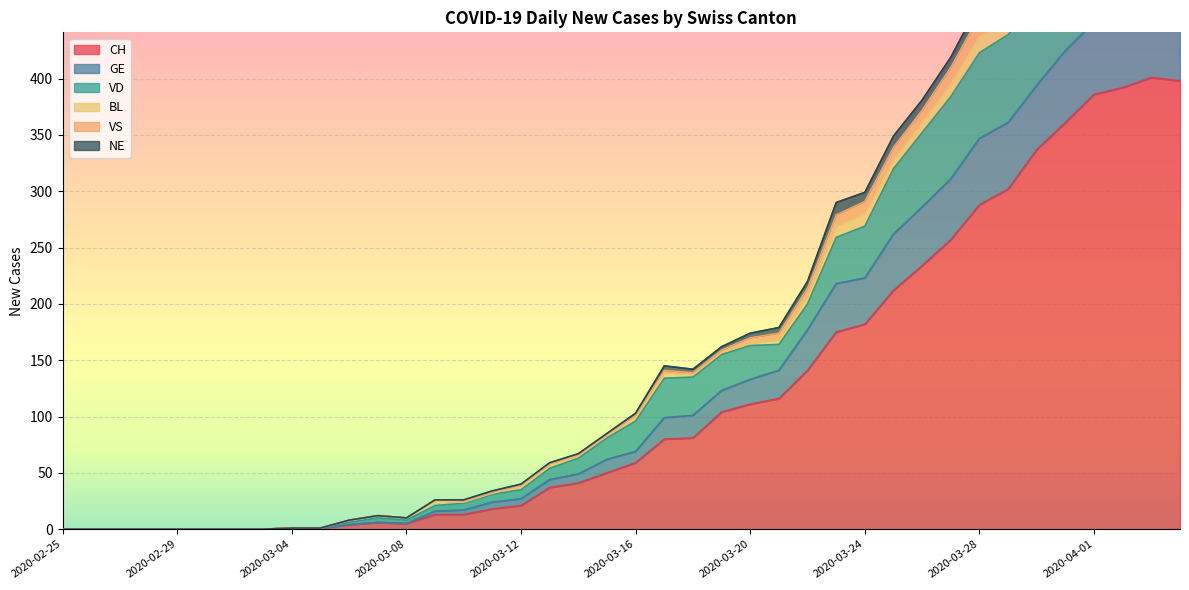

True or false: CH has a value of -272 at 2020-02-25.

False